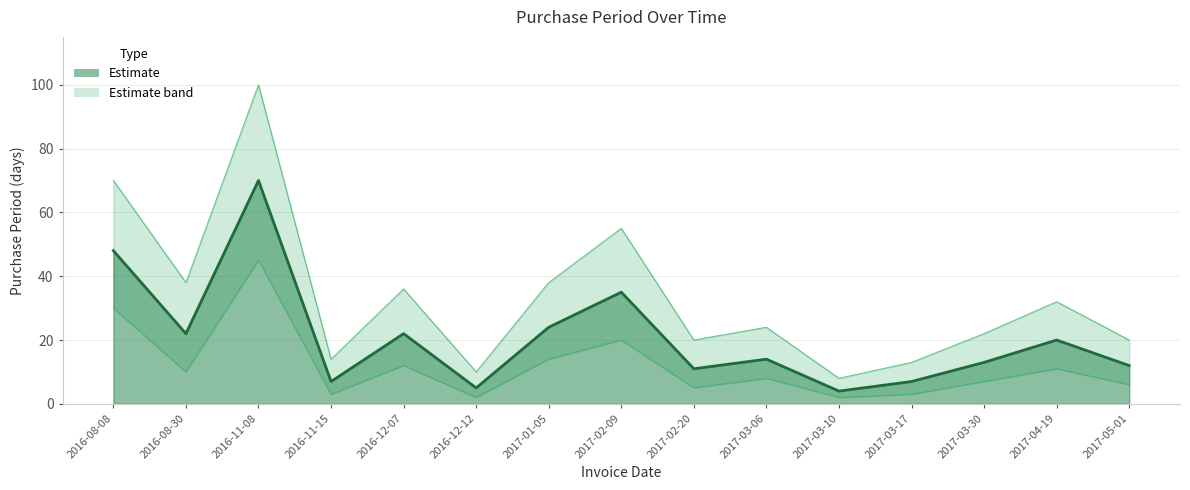

Where is the data nearest to the value 37?

2017-02-09